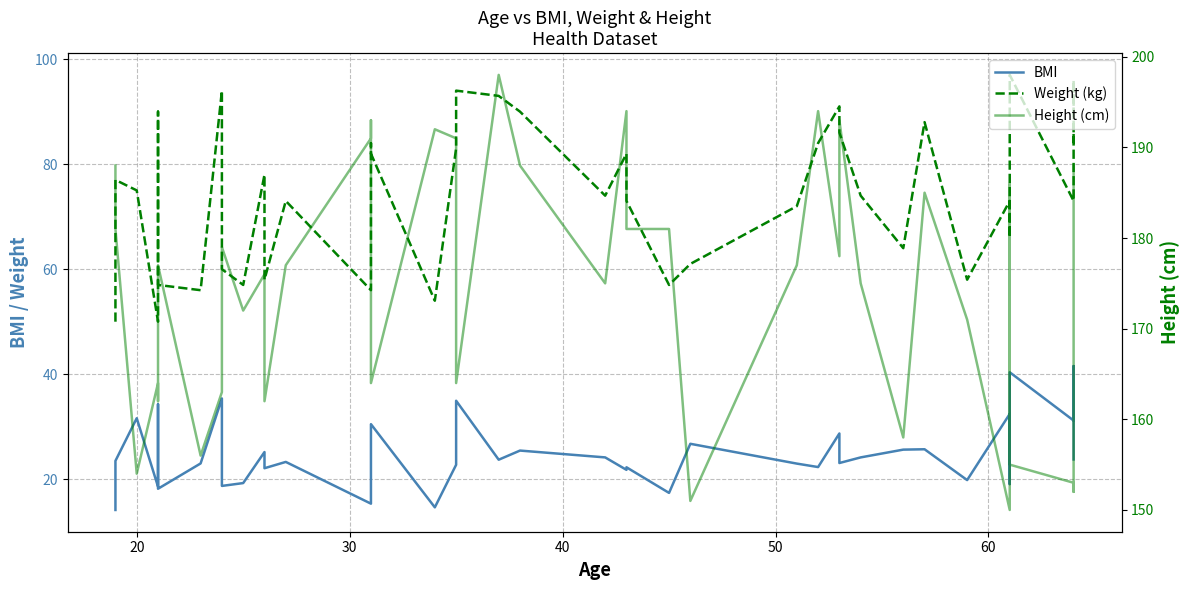

What is the value of the Height (cm) point at the 39th from the left?

152.0